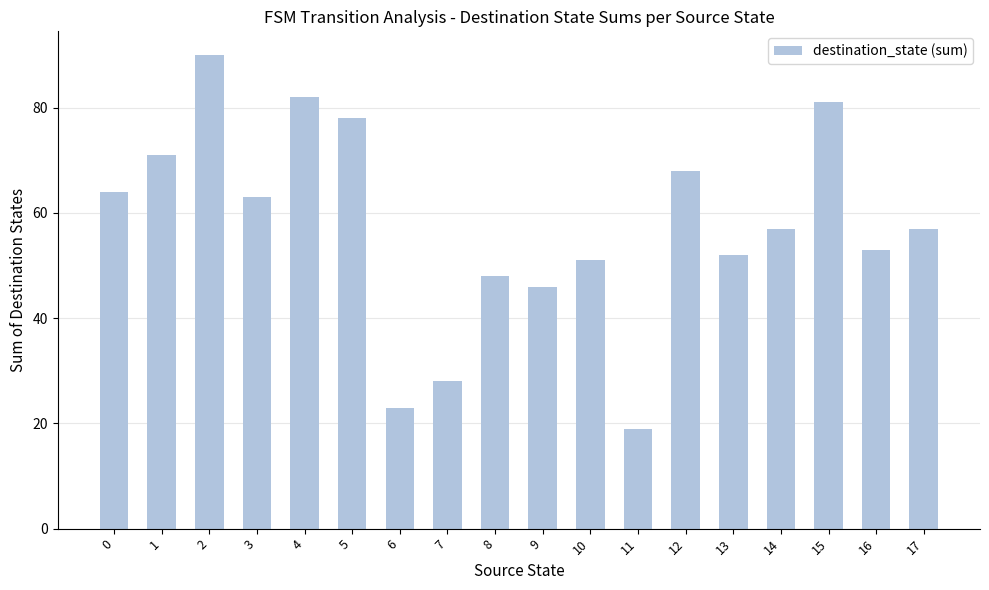

The chart shows a value of 78 at 5. True or false?

True